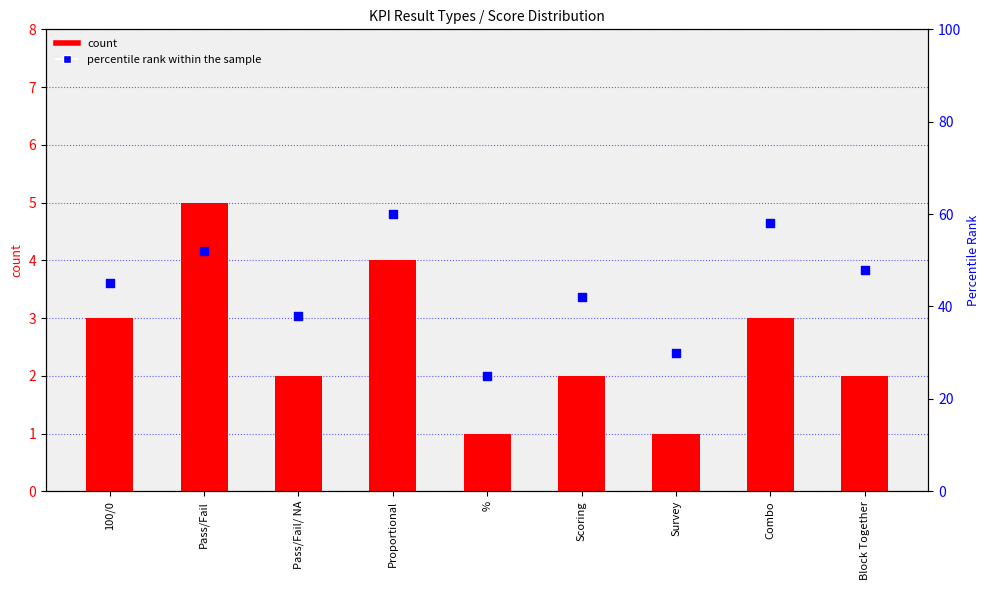

Which series contains the lowest Y value?

count